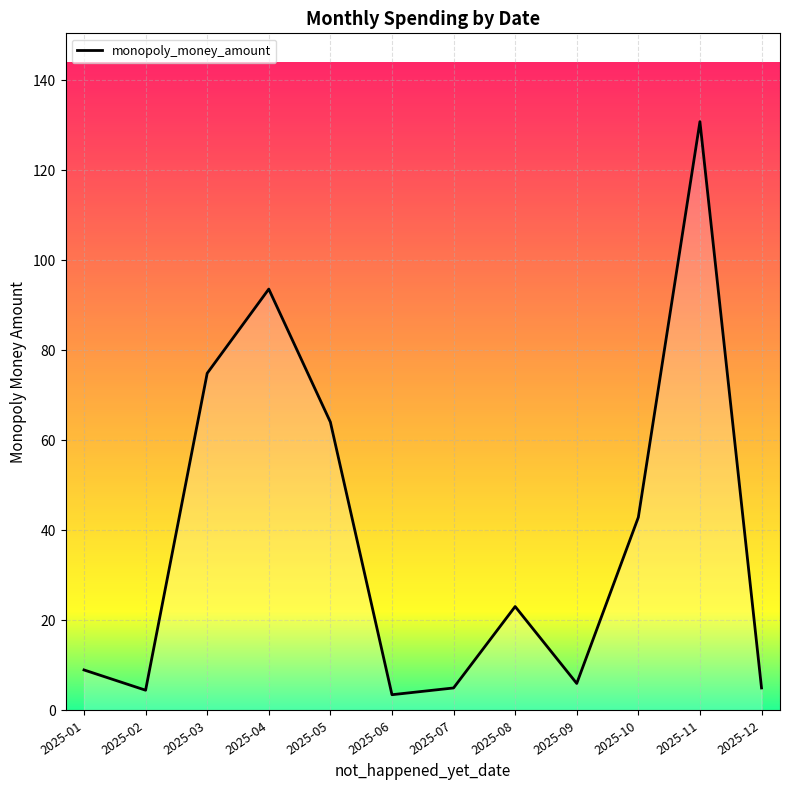

What is the greatest value displayed?

130.8